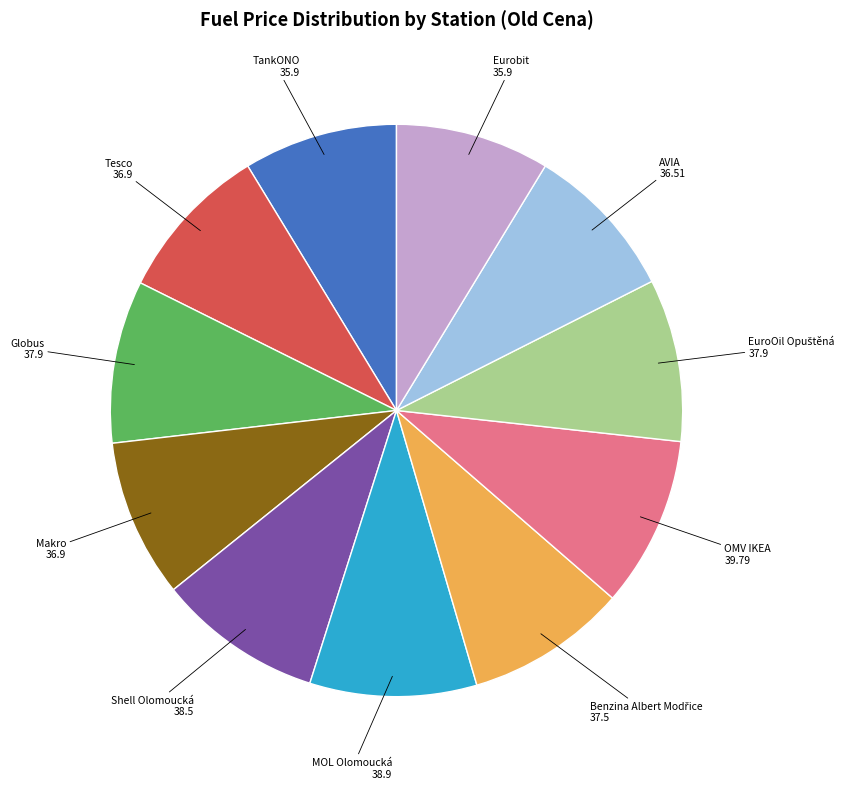

Is there any slice that represents more than half of the pie?

No